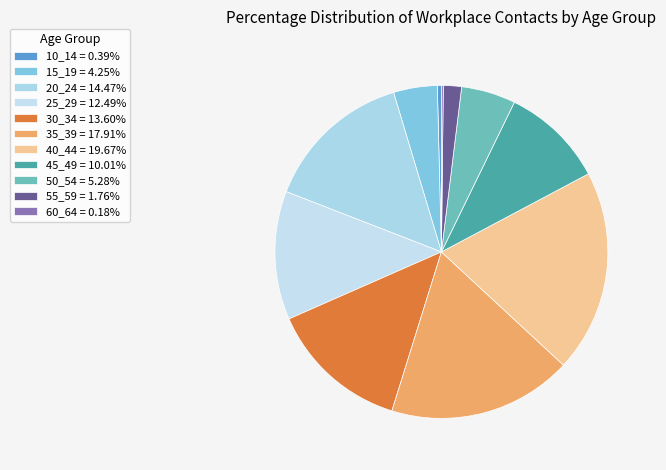

What is the largest slice in the pie chart?

40_44